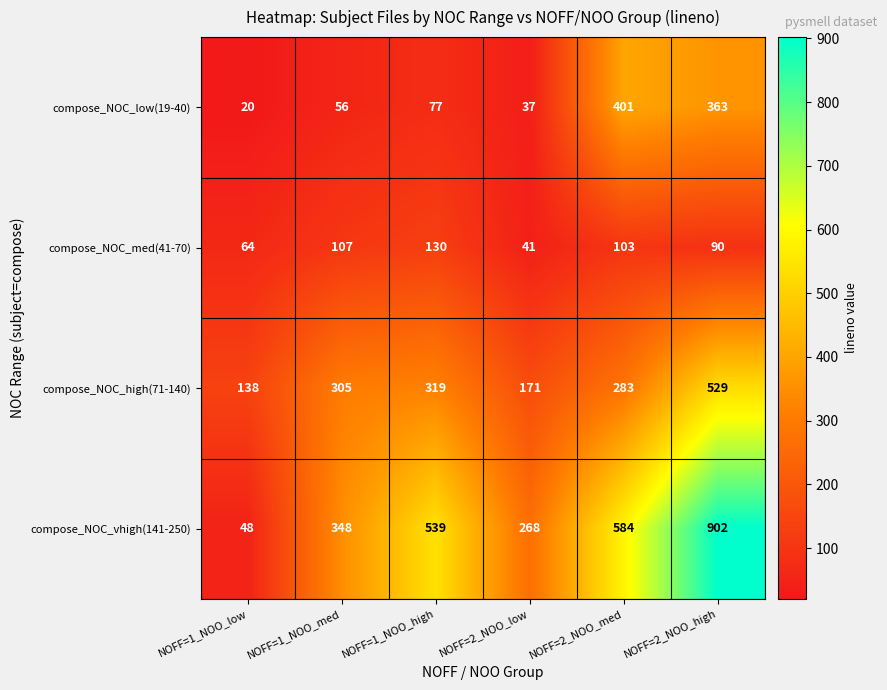

What is the sum of all compose_NOC_vhigh(141-250) values?

2689